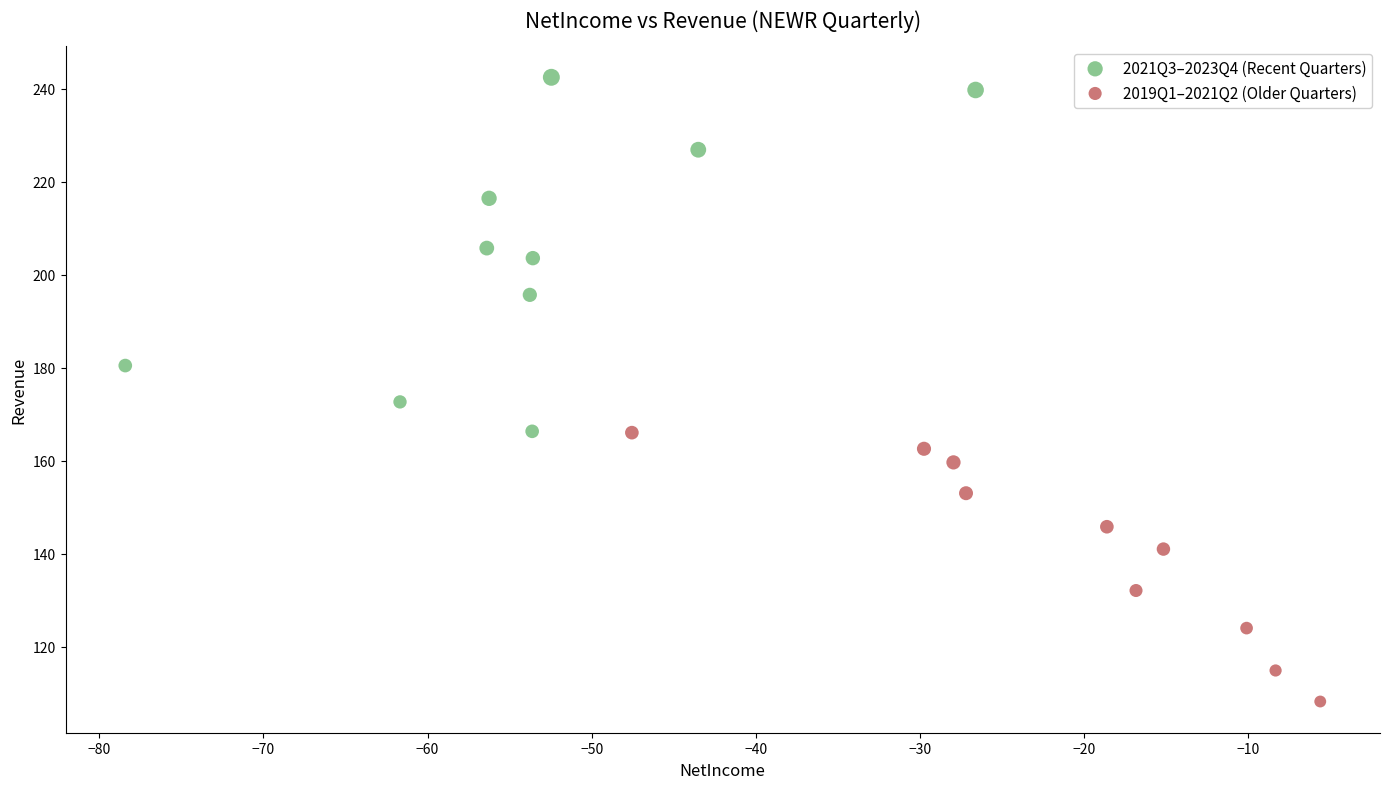

Which series contains the lowest Y value?

2019Q1–2021Q2 (Older Quarters)